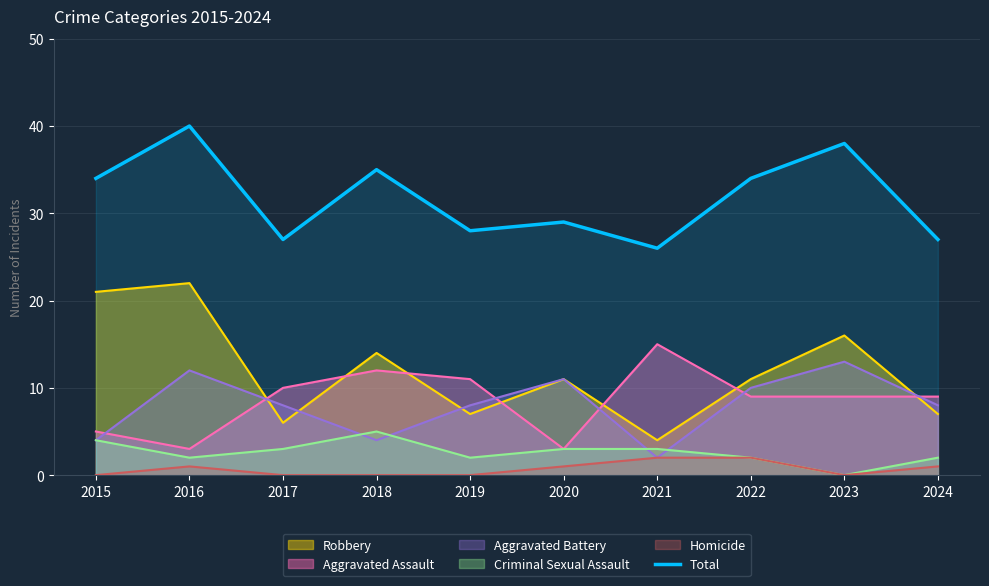

What is the difference between the second highest and second lowest values?

11